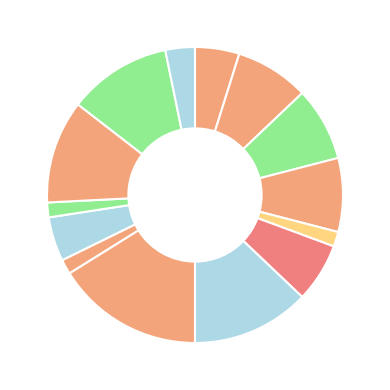

Count the number of slices in the pie.

14